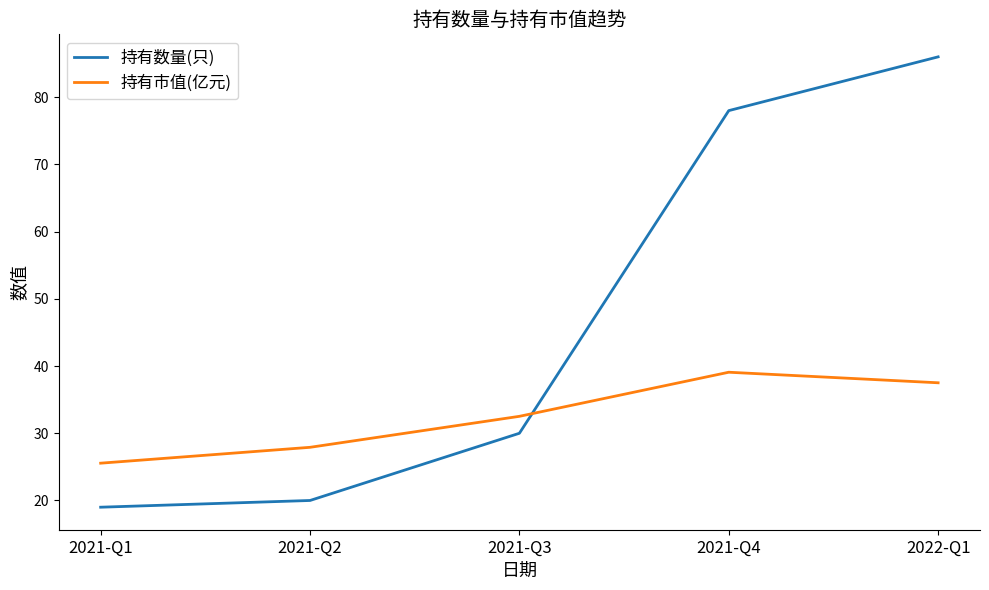

Does the chart have visible grid lines?

No